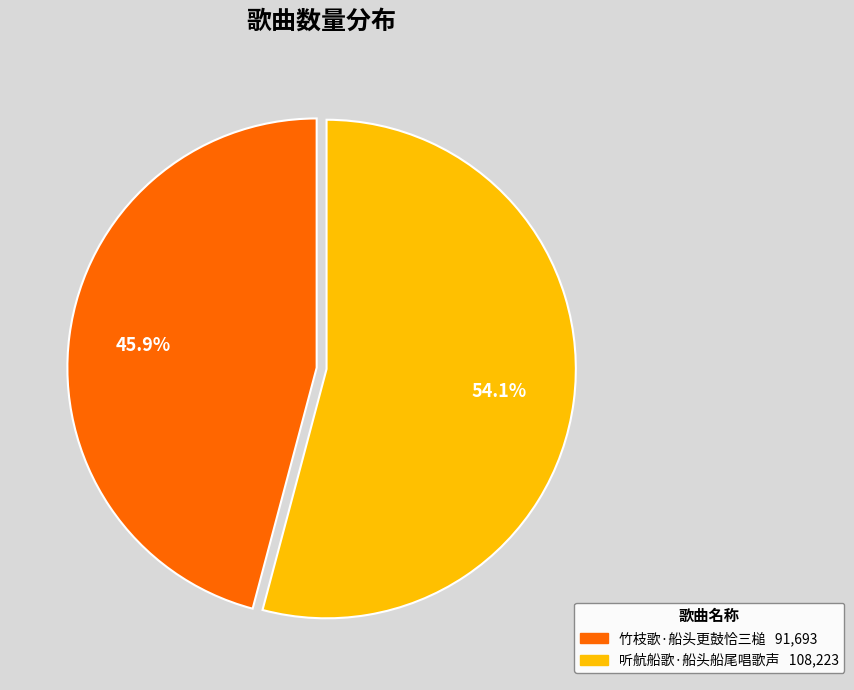

Rank the categories by value from lowest to highest.

竹枝歌·船头更鼓恰三槌, 听航船歌·船头船尾唱歌声